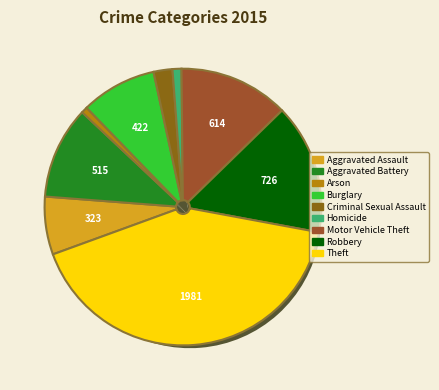

Combined, what portion of the pie is Aggravated Assault and Burglary?

15.6%